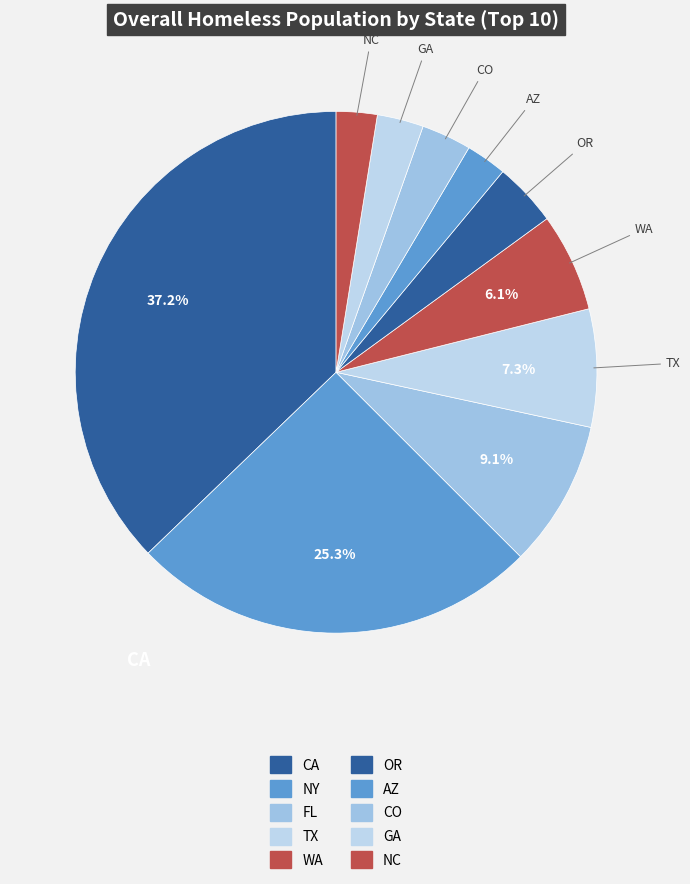

How many segments does this pie chart have?

10